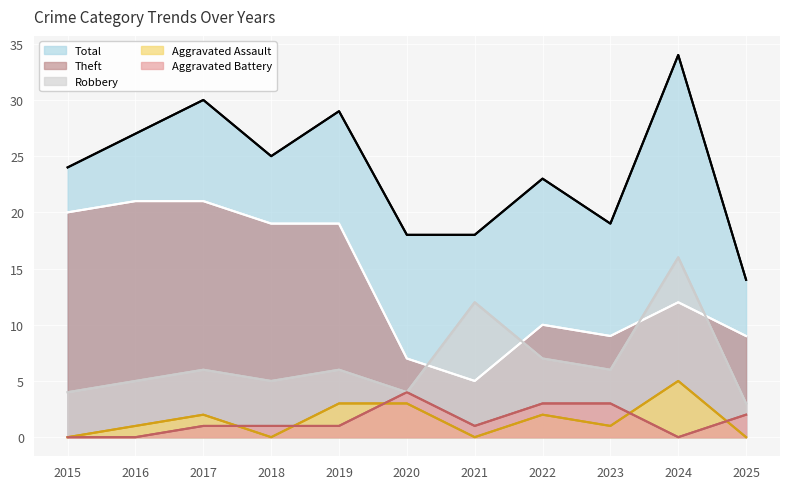

What is the sum of all Theft values?

152